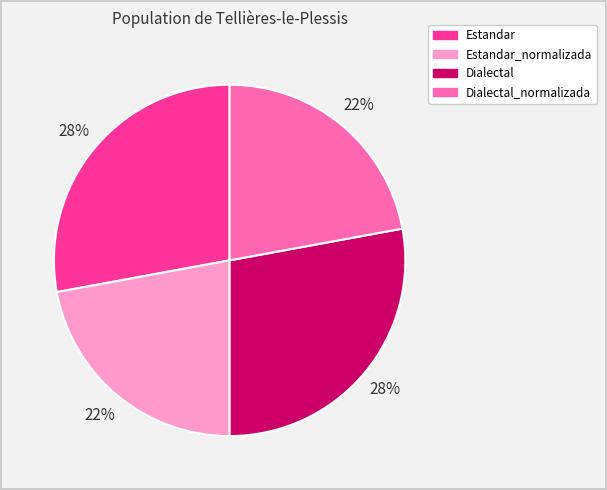

Is it true that Dialectal is 28% of the pie?

True